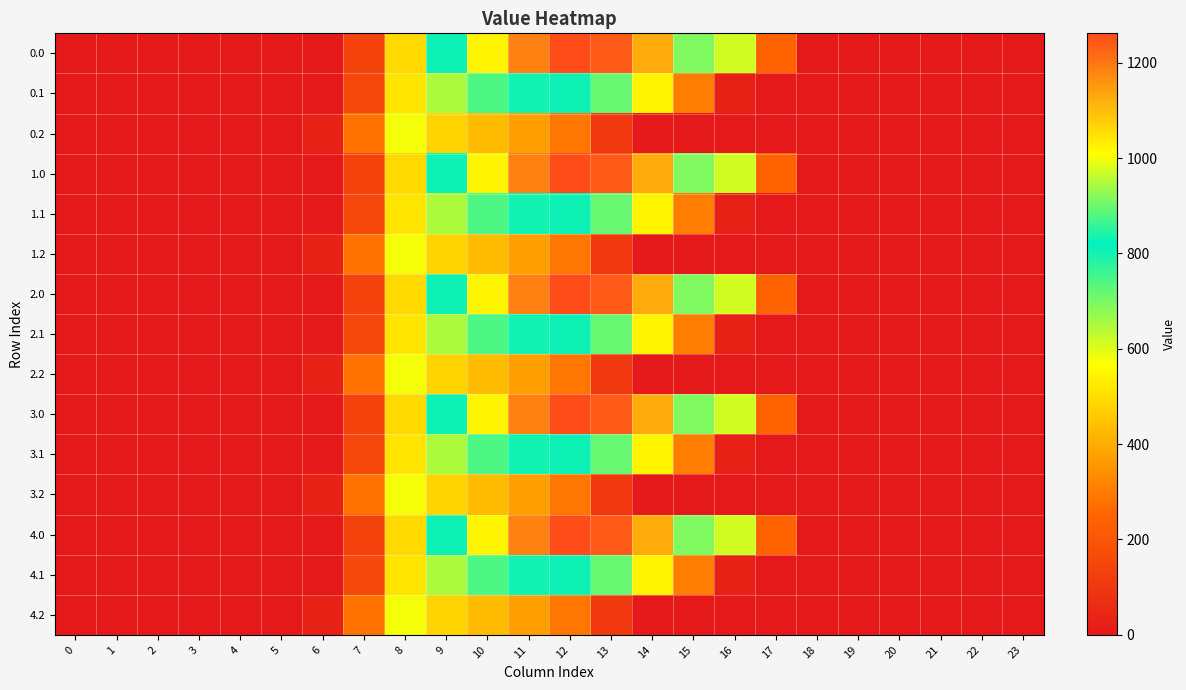

Reading right to left, list all the values displayed in this chart.

0.0: 23=0.0	22=0.0	21=0.0	20=0.0	19=0.0	18=0.0	17=243.5	16=613.0	15=911.8	14=1128.6	13=1237.4	12=1261.6	11=1185.2	10=1023.2	9=804.0	8=489.3	7=134.3	6=0.0	5=0.0	4=0.0	3=0.0	2=0.0	1=0.0	0=0.0
0.1: 23=0.0	22=0.0	21=0.0	20=0.0	19=0.0	18=0.0	17=0.0	16=26.8	15=301.4	14=544.1	13=715.3	12=806.9	11=800.2	10=742.1	9=646.9	8=514.8	7=153.2	6=0.0	5=0.0	4=0.0	3=0.0	2=0.0	1=0.0	0=0.0
0.2: 23=0.0	22=0.0	21=0.0	20=0.0	19=0.0	18=0.0	17=0.0	16=0.0	15=0.0	14=0.0	13=107.8	12=289.5	11=374.4	10=430.5	9=480.7	8=576.6	7=276.9	6=29.3	5=0.0	4=0.0	3=0.0	2=0.0	1=0.0	0=0.0
1.0: 23=0.0	22=0.0	21=0.0	20=0.0	19=0.0	18=0.0	17=243.5	16=613.0	15=911.8	14=1128.6	13=1237.4	12=1261.6	11=1185.2	10=1023.2	9=804.0	8=489.3	7=134.3	6=0.0	5=0.0	4=0.0	3=0.0	2=0.0	1=0.0	0=0.0
1.1: 23=0.0	22=0.0	21=0.0	20=0.0	19=0.0	18=0.0	17=0.0	16=26.8	15=301.4	14=544.1	13=715.3	12=806.9	11=800.2	10=742.1	9=646.9	8=514.8	7=153.2	6=0.0	5=0.0	4=0.0	3=0.0	2=0.0	1=0.0	0=0.0
1.2: 23=0.0	22=0.0	21=0.0	20=0.0	19=0.0	18=0.0	17=0.0	16=0.0	15=0.0	14=0.0	13=107.8	12=289.5	11=374.4	10=430.5	9=480.7	8=576.6	7=276.9	6=29.3	5=0.0	4=0.0	3=0.0	2=0.0	1=0.0	0=0.0
2.0: 23=0.0	22=0.0	21=0.0	20=0.0	19=0.0	18=0.0	17=243.5	16=613.0	15=911.8	14=1128.6	13=1237.4	12=1261.6	11=1185.2	10=1023.2	9=804.0	8=489.3	7=134.3	6=0.0	5=0.0	4=0.0	3=0.0	2=0.0	1=0.0	0=0.0
2.1: 23=0.0	22=0.0	21=0.0	20=0.0	19=0.0	18=0.0	17=0.0	16=26.8	15=301.4	14=544.1	13=715.3	12=806.9	11=800.2	10=742.1	9=646.9	8=514.8	7=153.2	6=0.0	5=0.0	4=0.0	3=0.0	2=0.0	1=0.0	0=0.0
2.2: 23=0.0	22=0.0	21=0.0	20=0.0	19=0.0	18=0.0	17=0.0	16=0.0	15=0.0	14=0.0	13=107.8	12=289.5	11=374.4	10=430.5	9=480.7	8=576.6	7=276.9	6=29.3	5=0.0	4=0.0	3=0.0	2=0.0	1=0.0	0=0.0
3.0: 23=0.0	22=0.0	21=0.0	20=0.0	19=0.0	18=0.0	17=243.5	16=613.0	15=911.8	14=1128.6	13=1237.4	12=1261.6	11=1185.2	10=1023.2	9=804.0	8=489.3	7=134.3	6=0.0	5=0.0	4=0.0	3=0.0	2=0.0	1=0.0	0=0.0
3.1: 23=0.0	22=0.0	21=0.0	20=0.0	19=0.0	18=0.0	17=0.0	16=26.8	15=301.4	14=544.1	13=715.3	12=806.9	11=800.2	10=742.1	9=646.9	8=514.8	7=153.2	6=0.0	5=0.0	4=0.0	3=0.0	2=0.0	1=0.0	0=0.0
3.2: 23=0.0	22=0.0	21=0.0	20=0.0	19=0.0	18=0.0	17=0.0	16=0.0	15=0.0	14=0.0	13=107.8	12=289.5	11=374.4	10=430.5	9=480.7	8=576.6	7=276.9	6=29.3	5=0.0	4=0.0	3=0.0	2=0.0	1=0.0	0=0.0
4.0: 23=0.0	22=0.0	21=0.0	20=0.0	19=0.0	18=0.0	17=243.5	16=613.0	15=911.8	14=1128.6	13=1237.4	12=1261.6	11=1185.2	10=1023.2	9=804.0	8=489.3	7=134.3	6=0.0	5=0.0	4=0.0	3=0.0	2=0.0	1=0.0	0=0.0
4.1: 23=0.0	22=0.0	21=0.0	20=0.0	19=0.0	18=0.0	17=0.0	16=26.8	15=301.4	14=544.1	13=715.3	12=806.9	11=800.2	10=742.1	9=646.9	8=514.8	7=153.2	6=0.0	5=0.0	4=0.0	3=0.0	2=0.0	1=0.0	0=0.0
4.2: 23=0.0	22=0.0	21=0.0	20=0.0	19=0.0	18=0.0	17=0.0	16=0.0	15=0.0	14=0.0	13=107.8	12=289.5	11=374.4	10=430.5	9=480.7	8=576.6	7=276.9	6=29.3	5=0.0	4=0.0	3=0.0	2=0.0	1=0.0	0=0.0